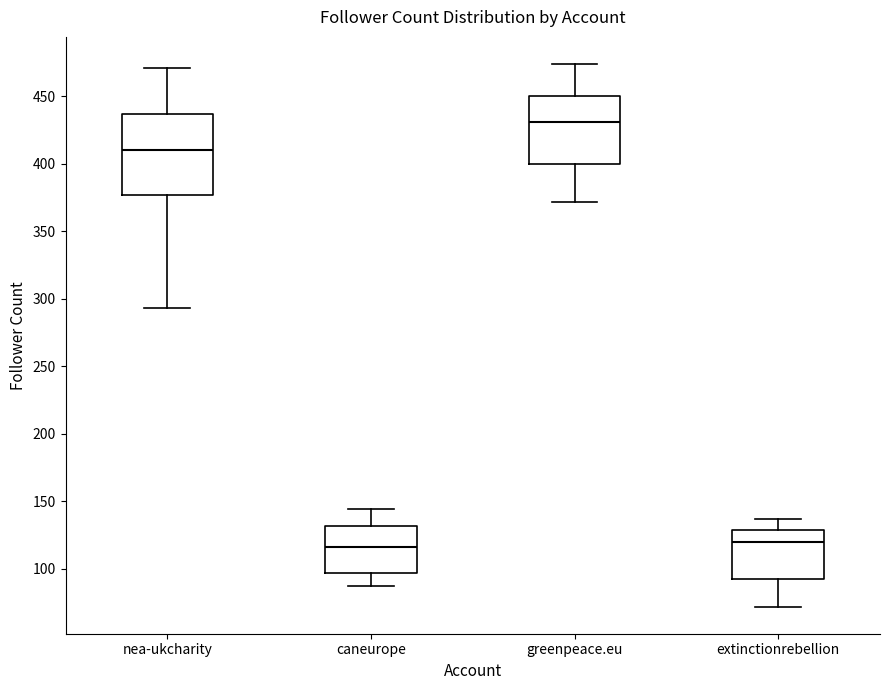

Reading left to right, read every box against the y-axis: the position of its median line, the range the box covers, and the ends of its whiskers. The values are not printed on the chart, so give them approximately, as read against the axis.

nea-ukcharity: median 410, box 375 to 435, whiskers 295 to 470
caneurope: median 115, box 95 to 130, whiskers 85 to 145
greenpeace.eu: median 430, box 400 to 450, whiskers 370 to 475
extinctionrebellion: median 120, box 95 to 130, whiskers 70 to 135